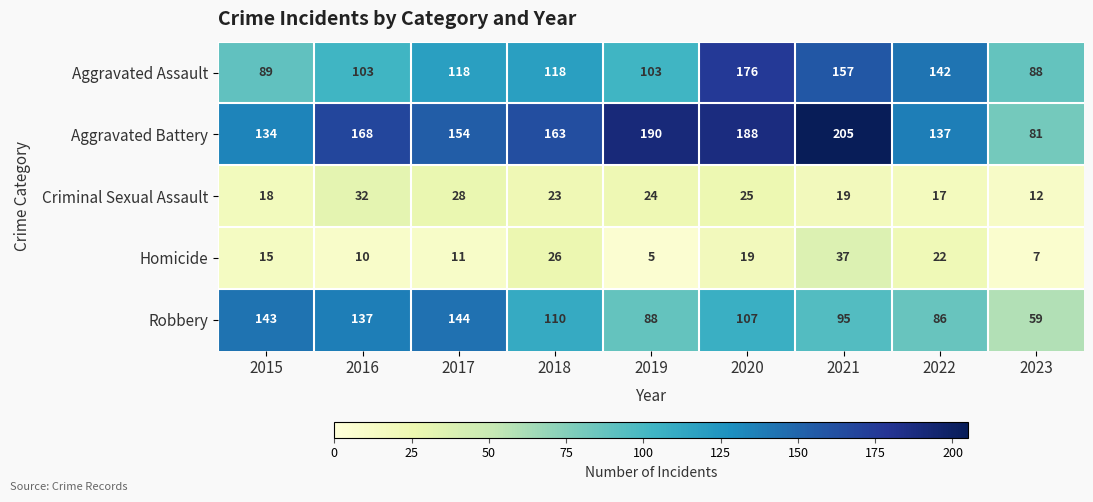

Which label corresponds to the largest value in the chart?

2021